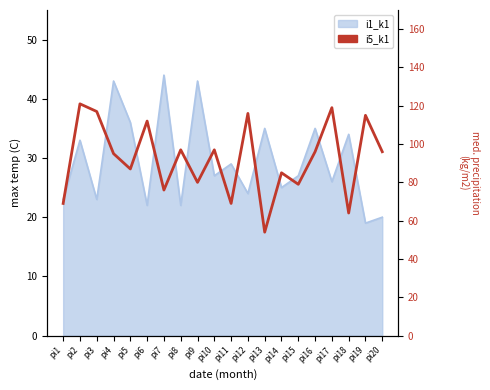

Rank the categories by value from lowest to highest.

pi13, pi18, pi1, pi11, pi7, pi15, pi9, pi14, pi5, pi4, pi16, pi20, pi8, pi10, pi6, pi19, pi12, pi3, pi17, pi2